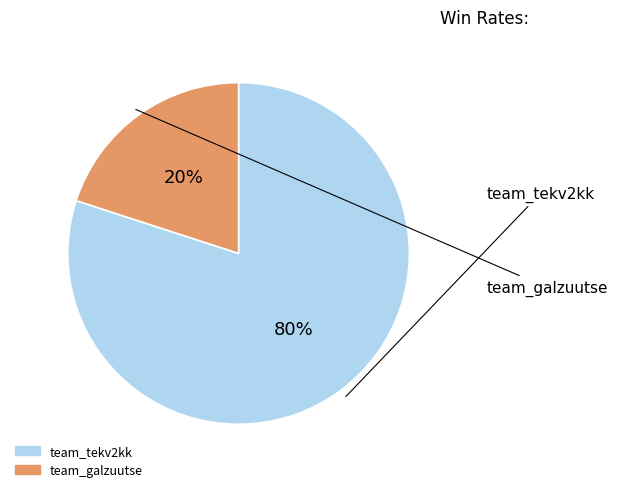

The team_tekv2kk slice represents 70% of the pie. True or false?

False